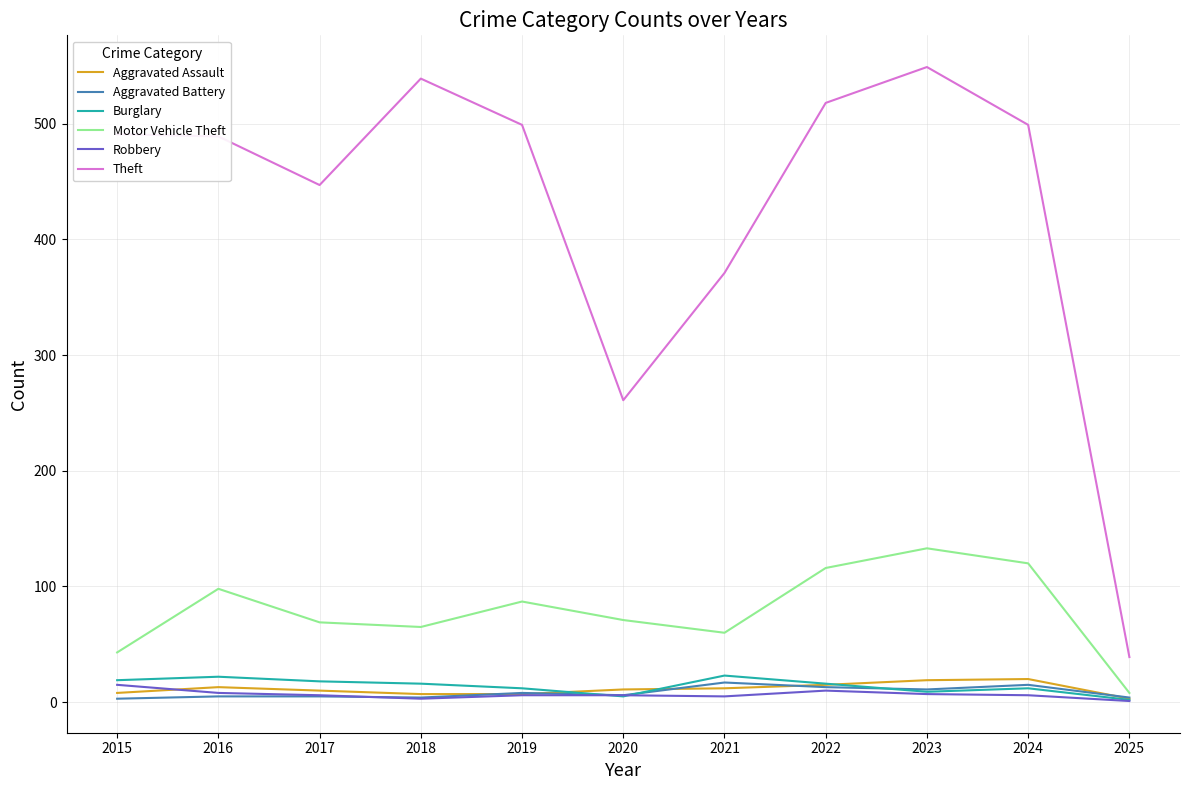

At which label does Theft reach its minimum?

2025